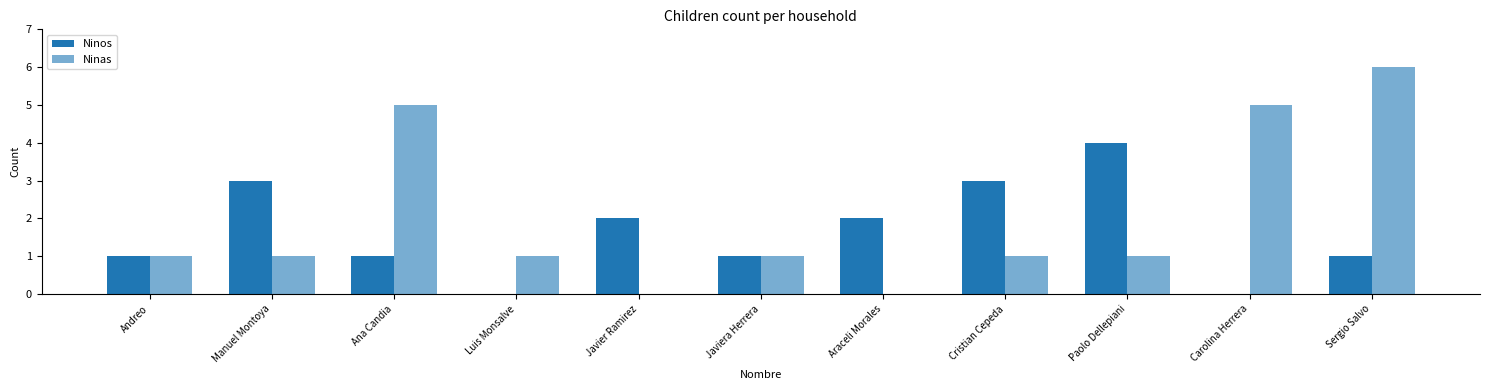

How many series are shown in this chart?

2